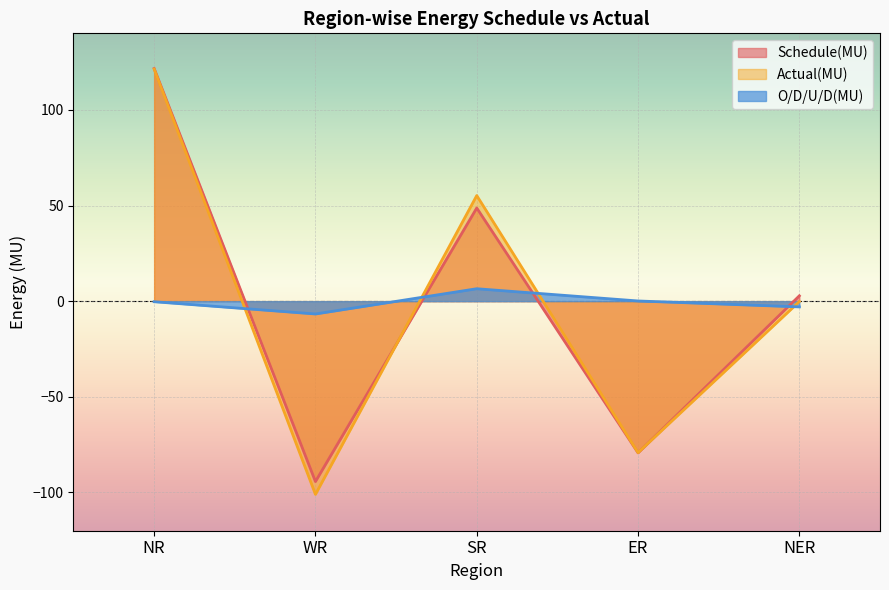

What is the label of the 1st point from the left?

NR